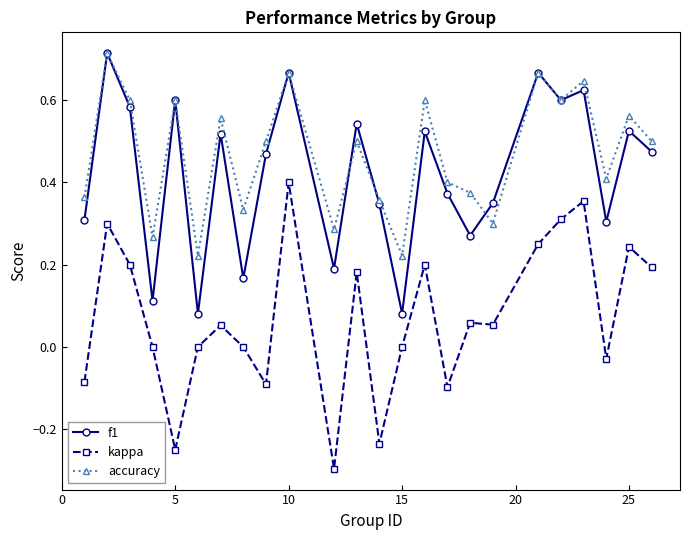

How many interior local valleys does the accuracy series have?

8